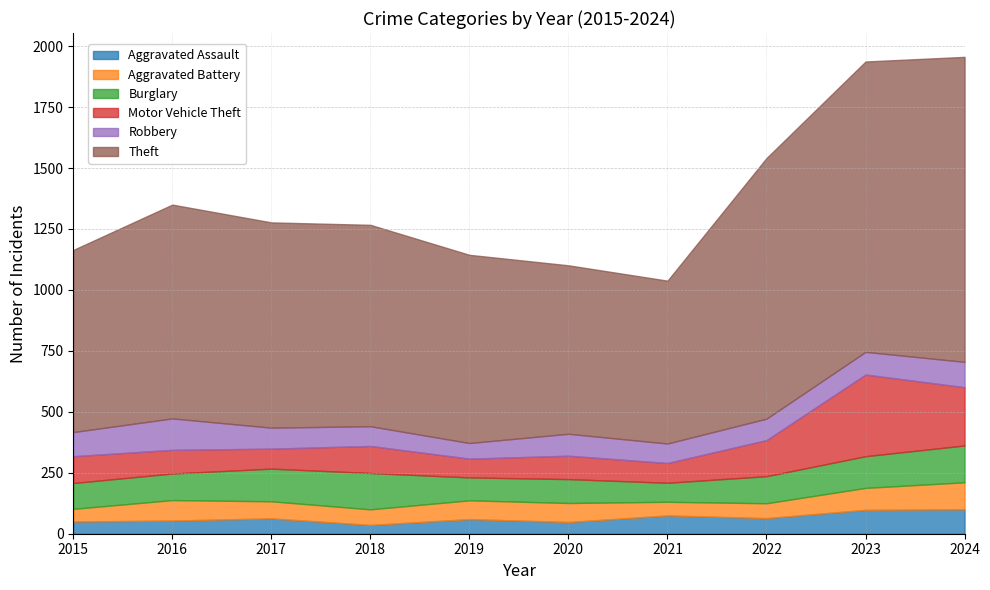

What is the sum of the Aggravated Assault values at 2016 and 2021?

129